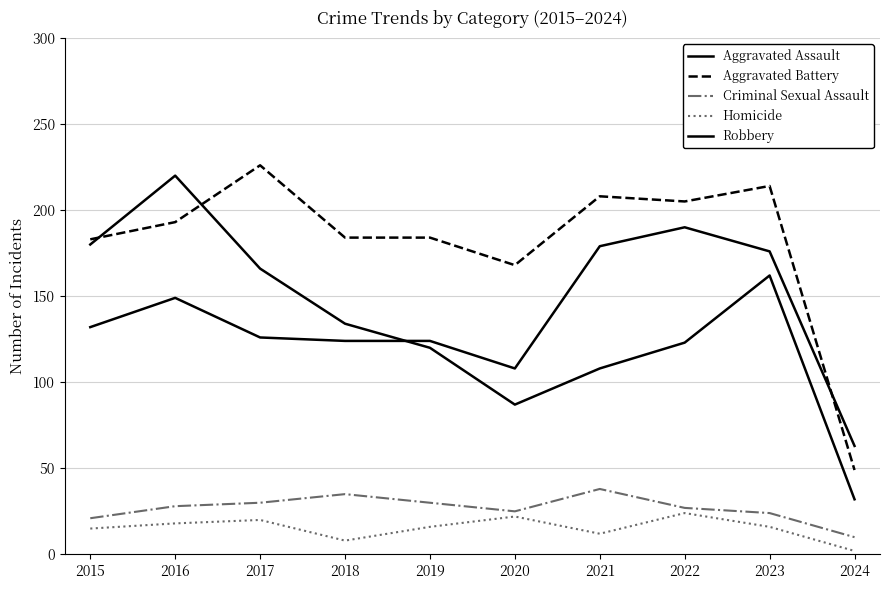

How many lines are shown in the chart?

5